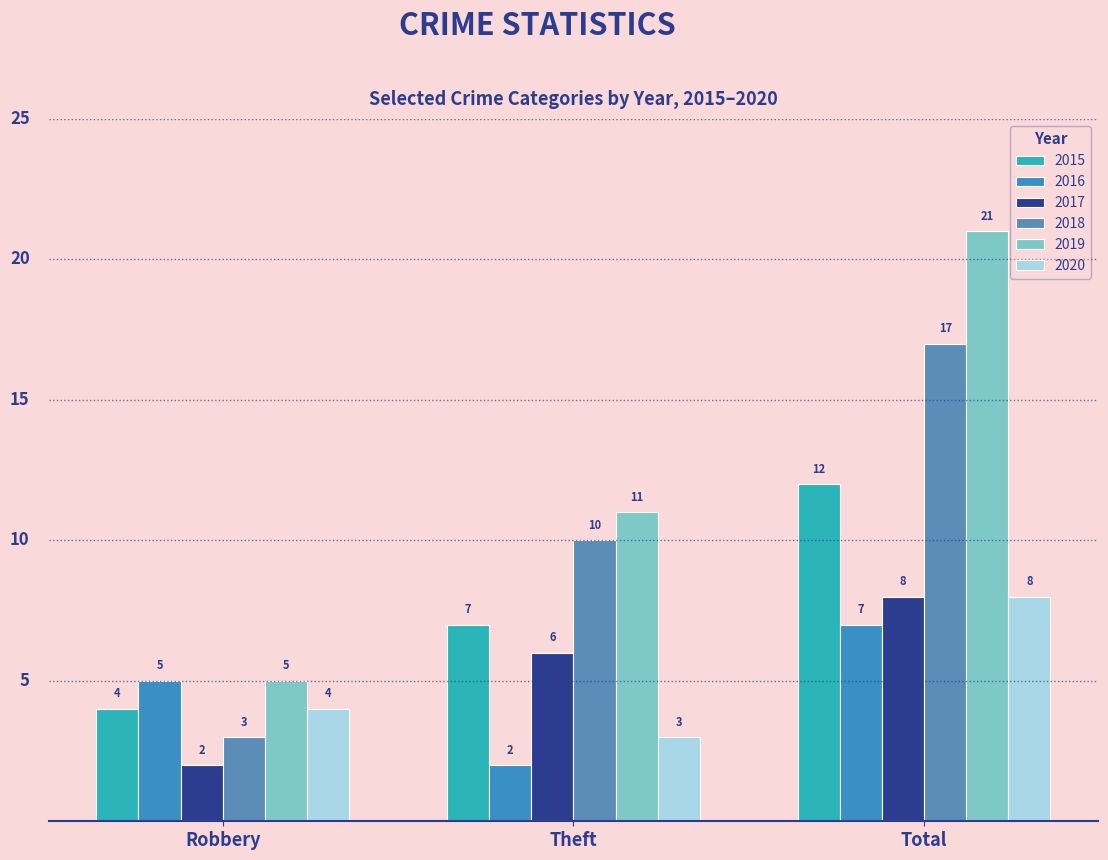

What is the greatest value displayed?

21